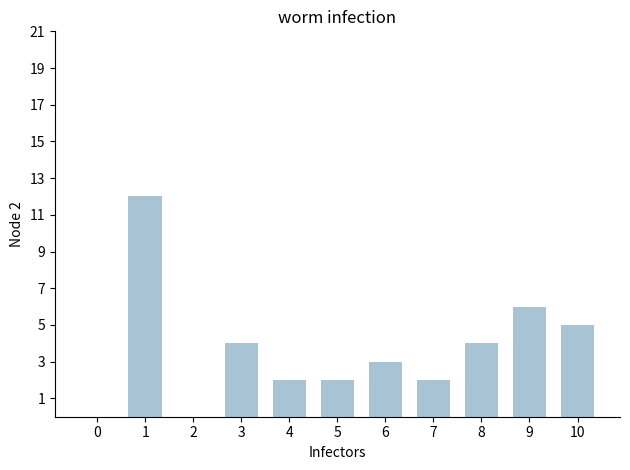

How many data points does each series have?

11